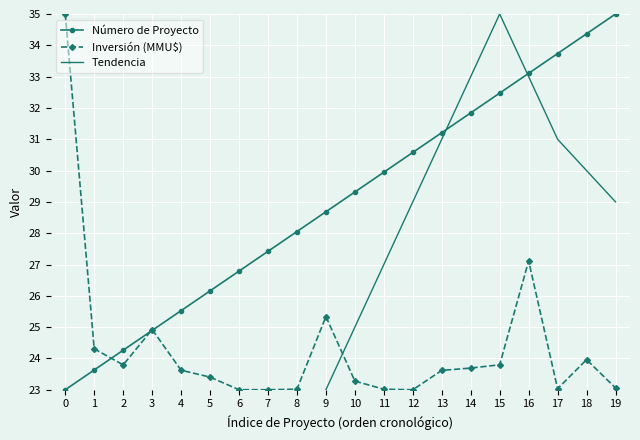

How many intersections are there between Tendencia and Número de Proyecto?

2